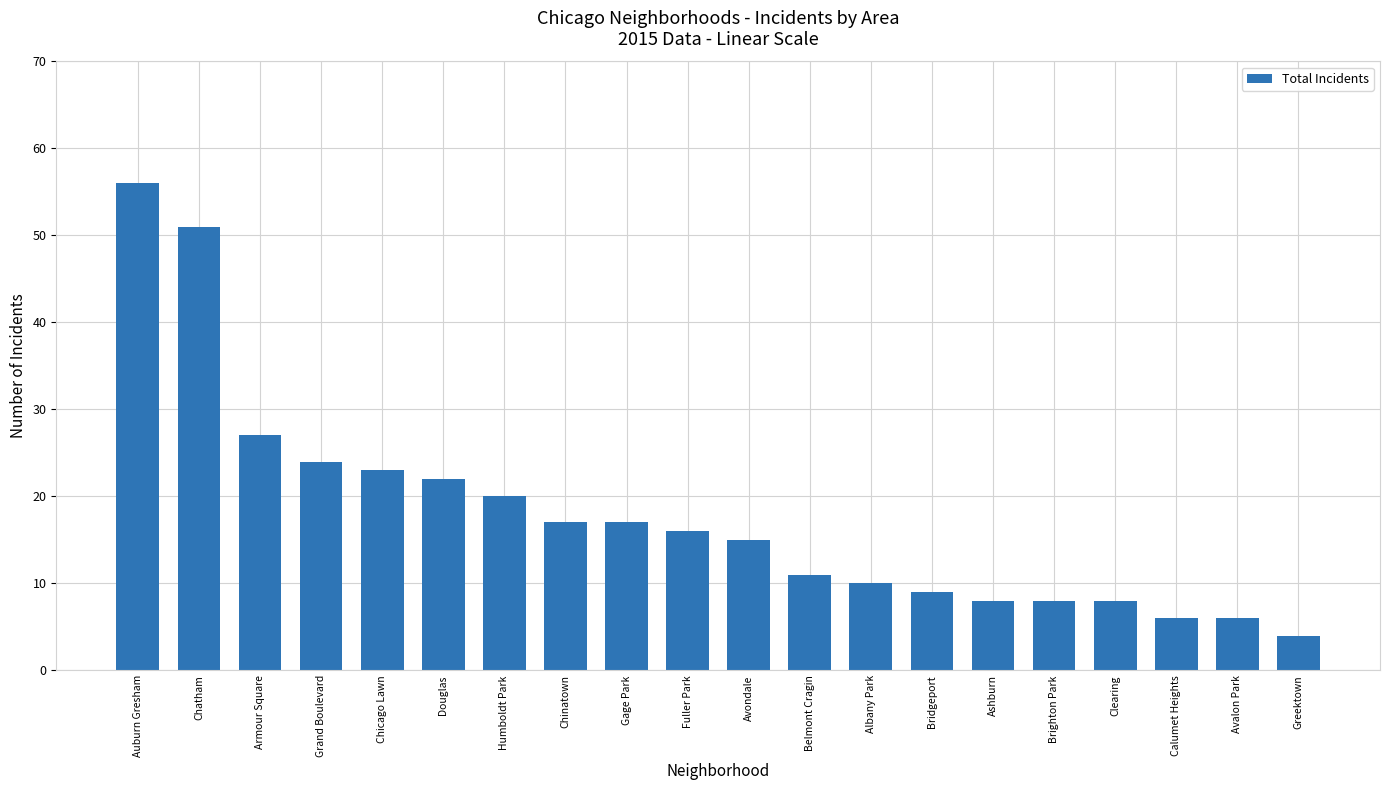

What is the difference between the values at Clearing and Chinatown?

9